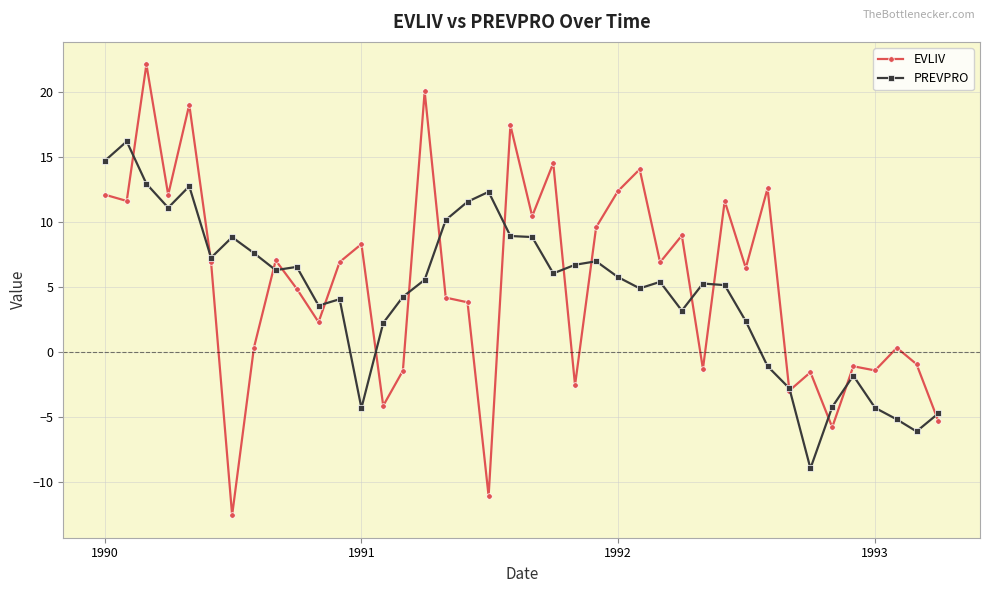

Rank the series by their maximum value, from lowest to highest.

PREVPRO, EVLIV